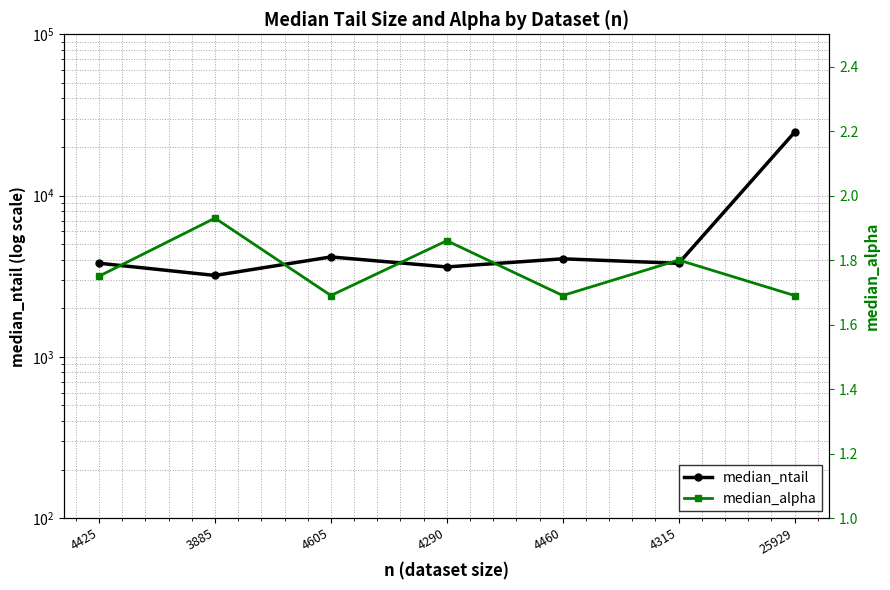

The median_ntail series shows 3608.0 at 4290. True or false?

True